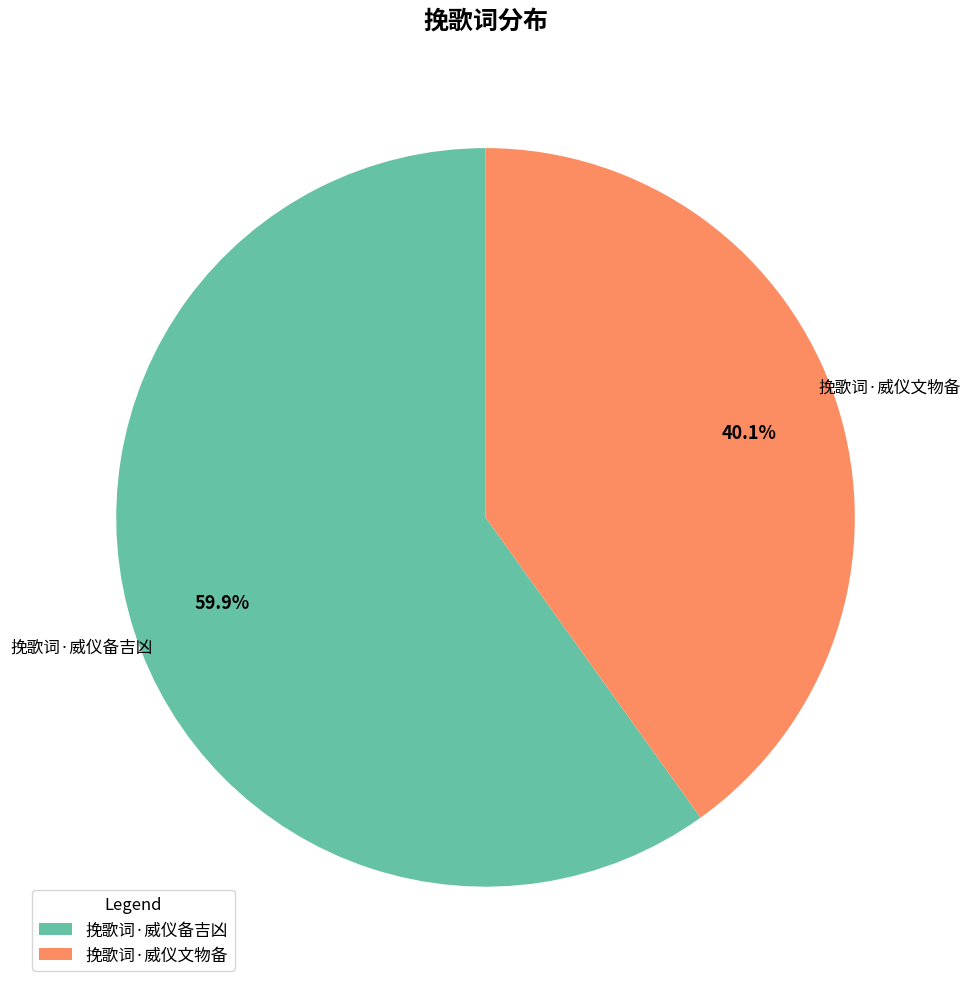

Which category accounts for the majority?

挽歌词·威仪备吉凶